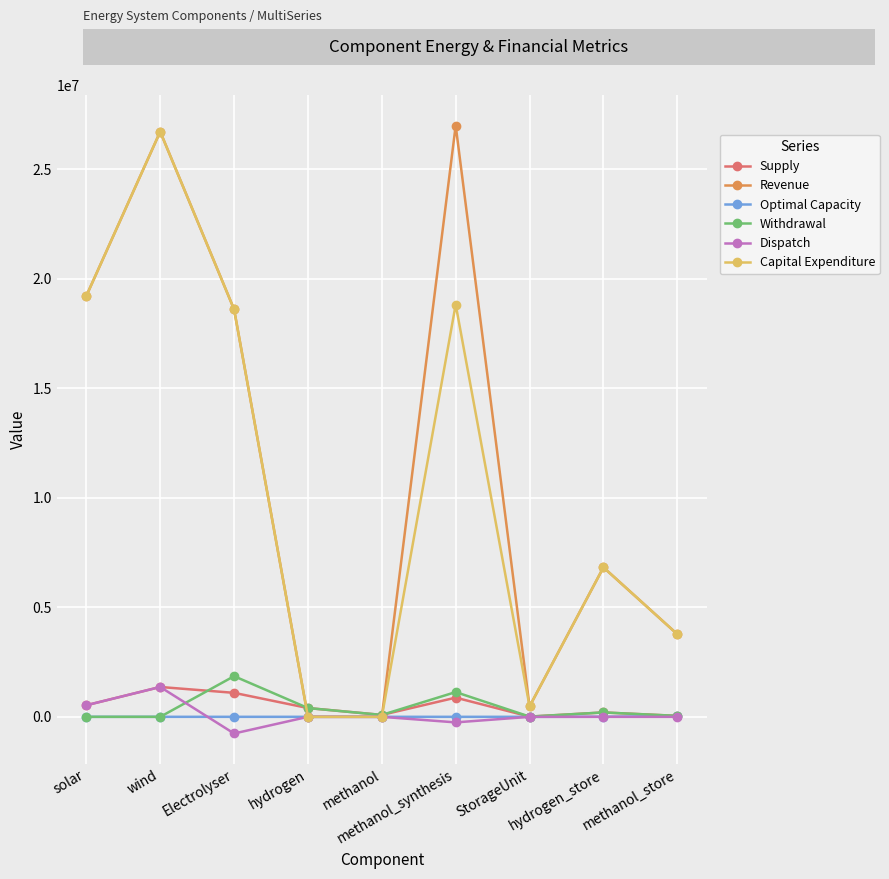

What are all the series names shown in the legend?

Supply, Revenue, Optimal Capacity, Withdrawal, Dispatch, Capital Expenditure